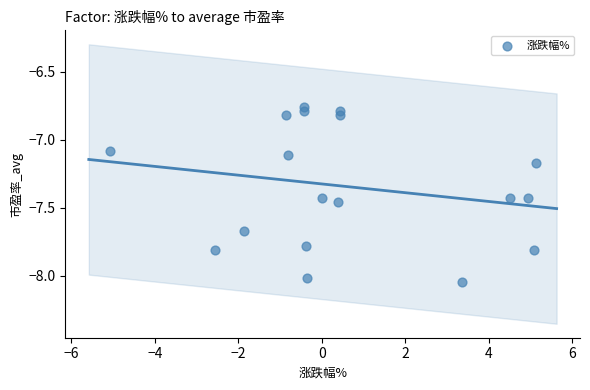

What Y value in the scatter plot is closest to -7?

-7.1